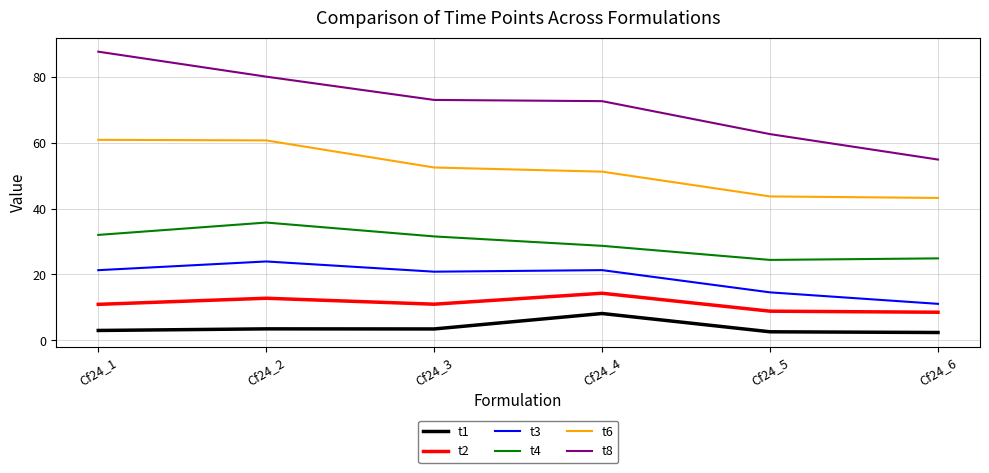

True or false: t6 and t2 cross at least once.

False